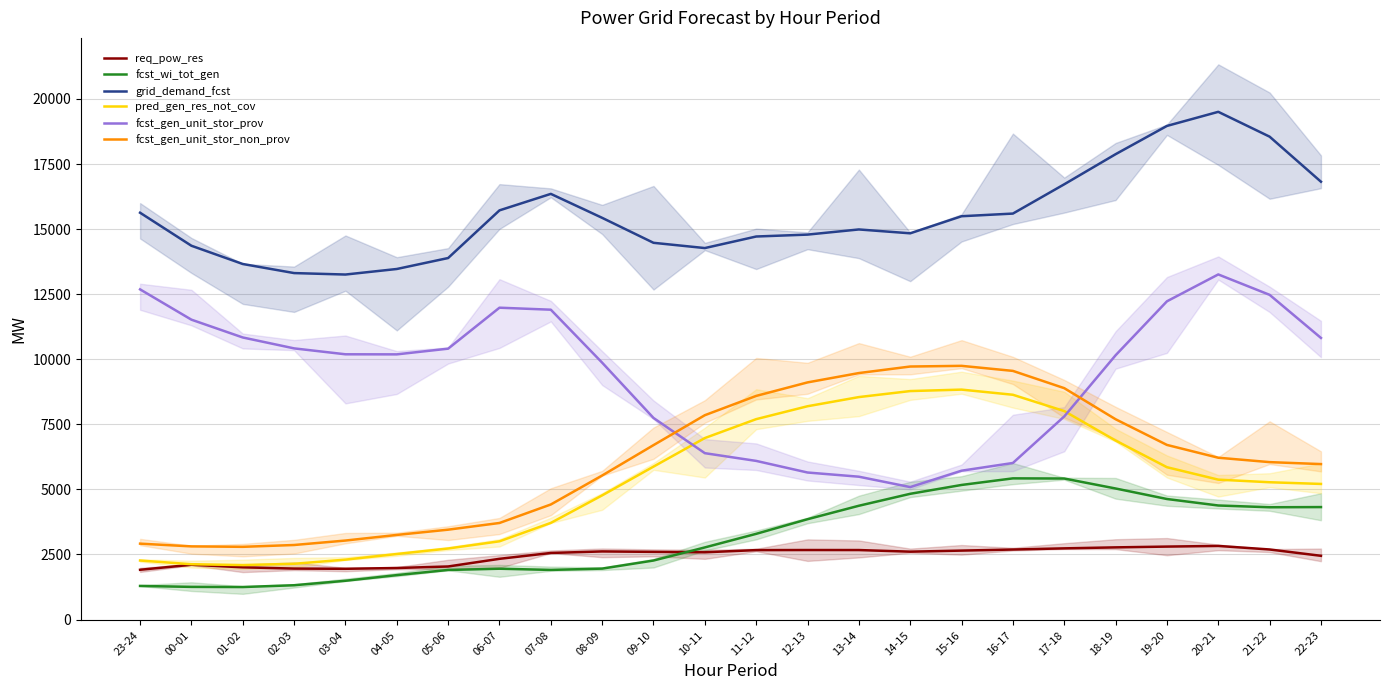

Which category has the lowest value in the fcst_gen_unit_stor_non_prov series?

01-02